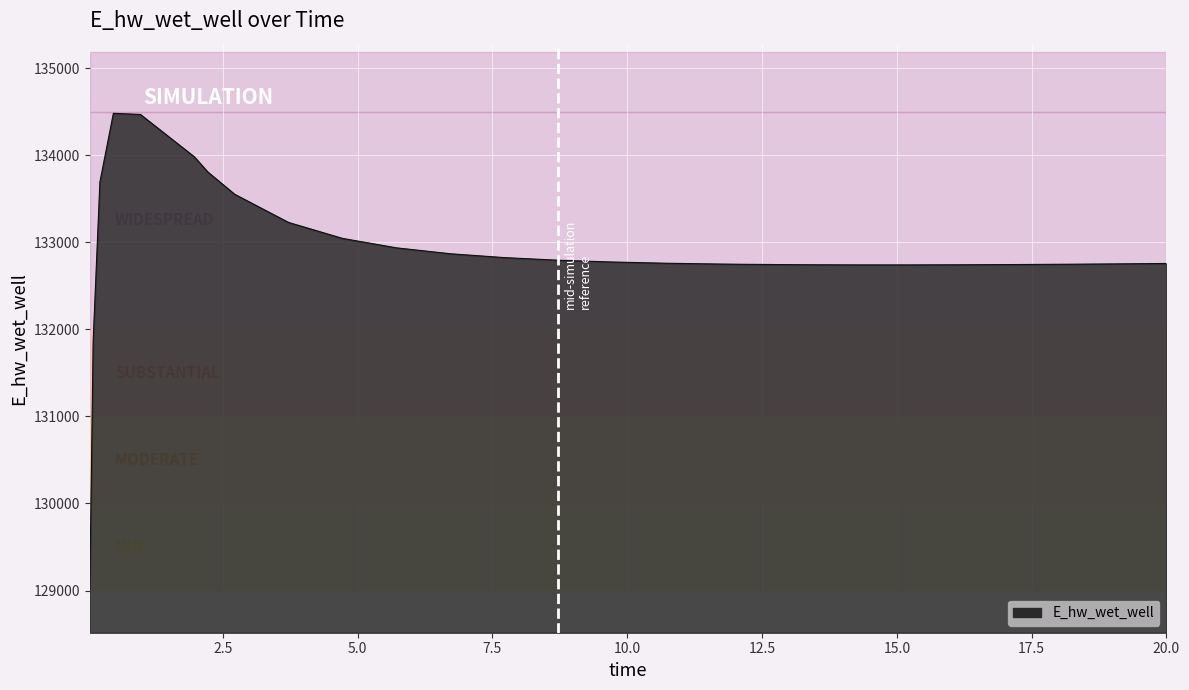

What is the difference between the maximum and minimum values?

5465.1